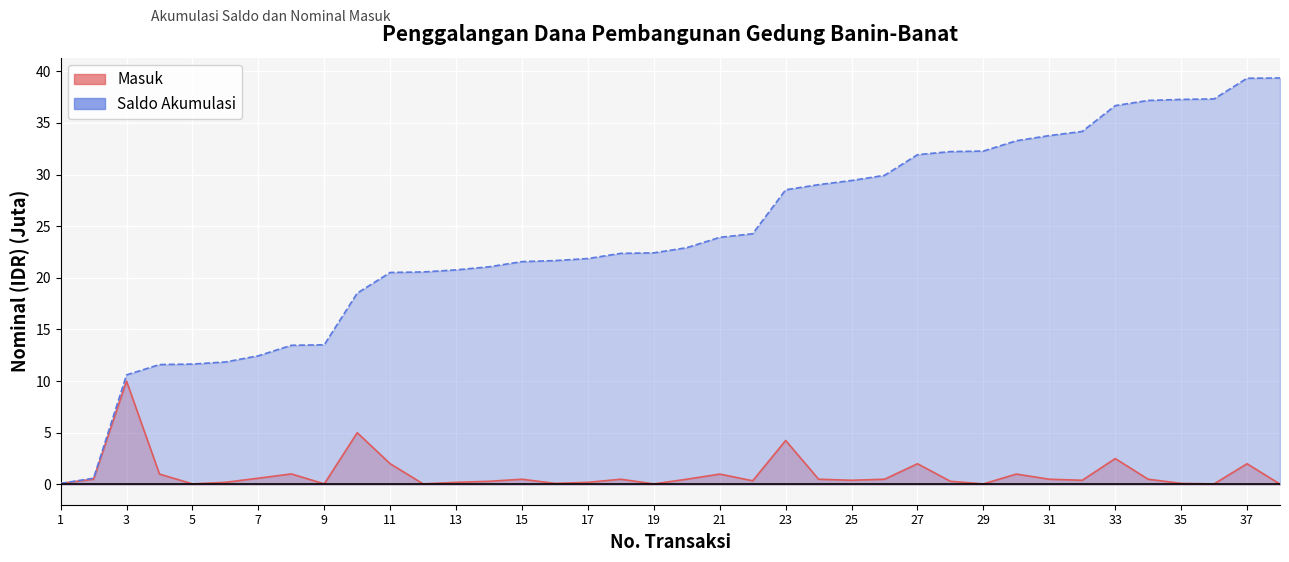

Reading left to right, extract all data points from this chart.

Masuk: 1=0.1	2=0.5	3=10.0	4=1.0	5=0.1	6=0.2	7=0.6	8=1.0	9=0.1	10=5.0	11=2.0	12=0.1	13=0.2	14=0.3	15=0.5	16=0.1	17=0.2	18=0.5	19=0.1	20=0.5	21=1.0	22=0.3	23=4.3	24=0.5	25=0.4	26=0.5	27=2.0	28=0.3	29=0.1	30=1.0	31=0.5	32=0.4	33=2.5	34=0.5	35=0.1	36=0.1	37=2.0	38=0.0
Saldo: 1=0.1	2=0.6	3=10.6	4=11.6	5=11.7	6=11.8	7=12.4	8=13.5	9=13.5	10=18.5	11=20.5	12=20.6	13=20.8	14=21.1	15=21.6	16=21.7	17=21.9	18=22.4	19=22.4	20=22.9	21=23.9	22=24.3	23=28.5	24=29.0	25=29.4	26=29.9	27=31.9	28=32.2	29=32.3	30=33.3	31=33.8	32=34.2	33=36.7	34=37.2	35=37.3	36=37.3	37=39.3	38=39.3